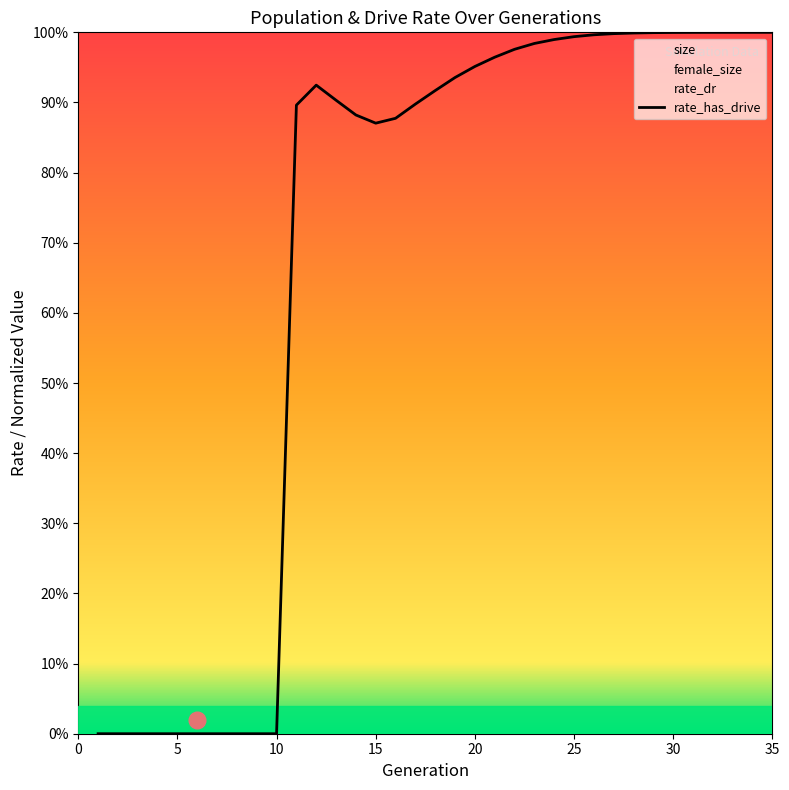

What is the difference between the second highest and second lowest values?

1.0